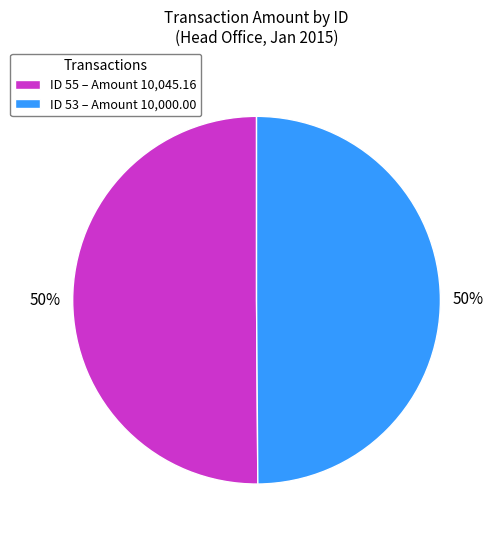

To the nearest percent, what is the average slice percentage?

50%